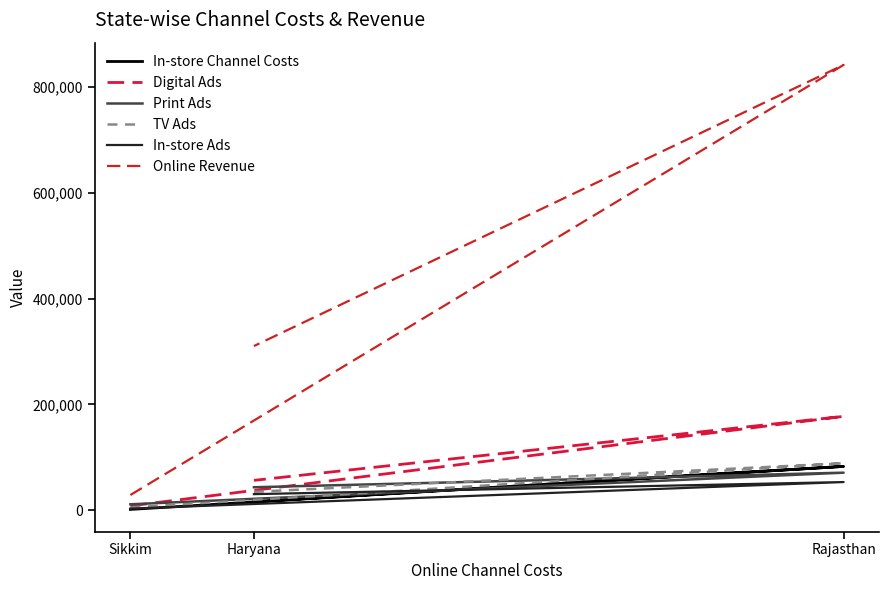

Is it true that Digital Ads equals 11067 at Sikkim?

False